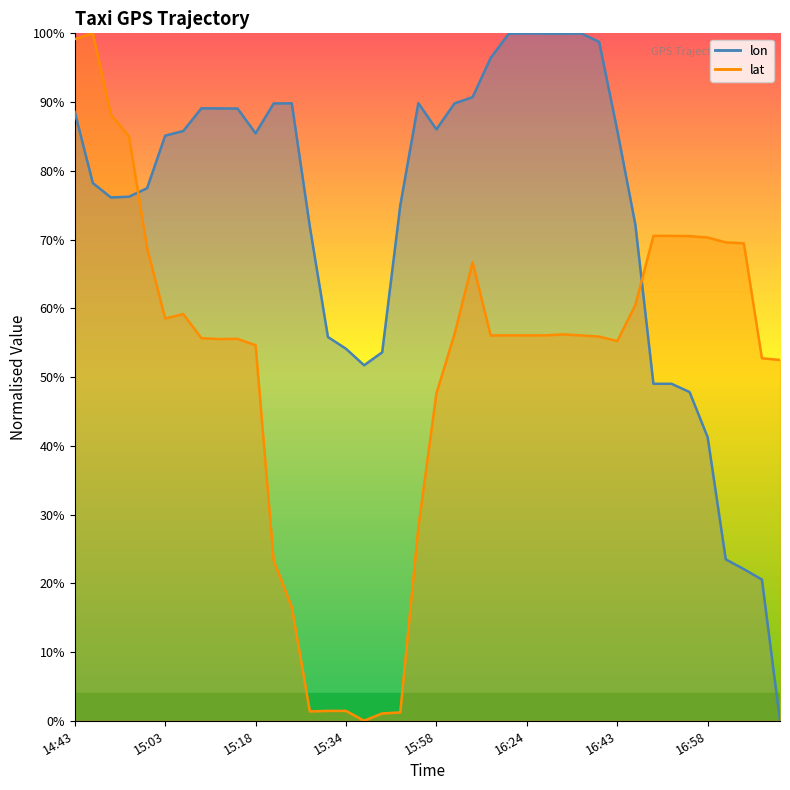

What are all the series names shown in the legend?

lon, lat